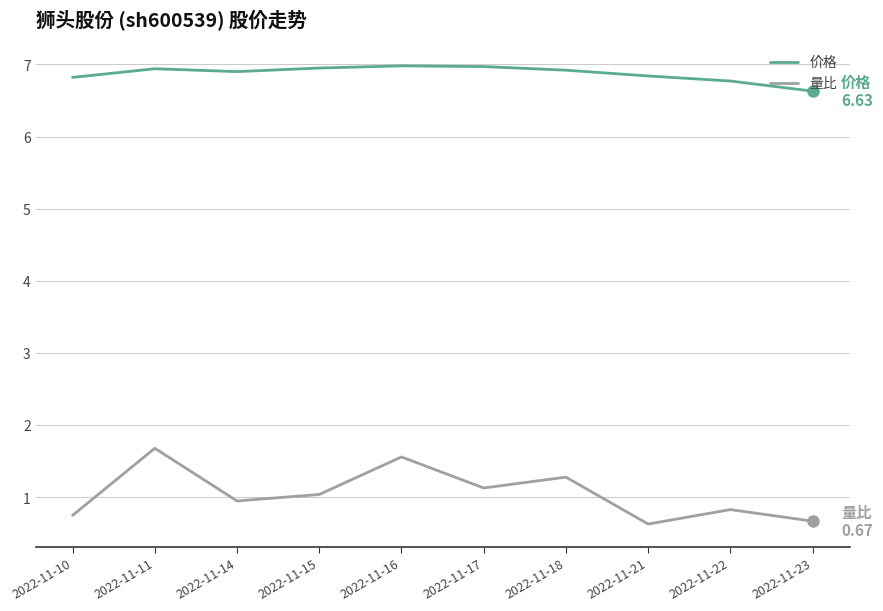

What is the spread (max minus min) of values at 2022-11-10?

6.1